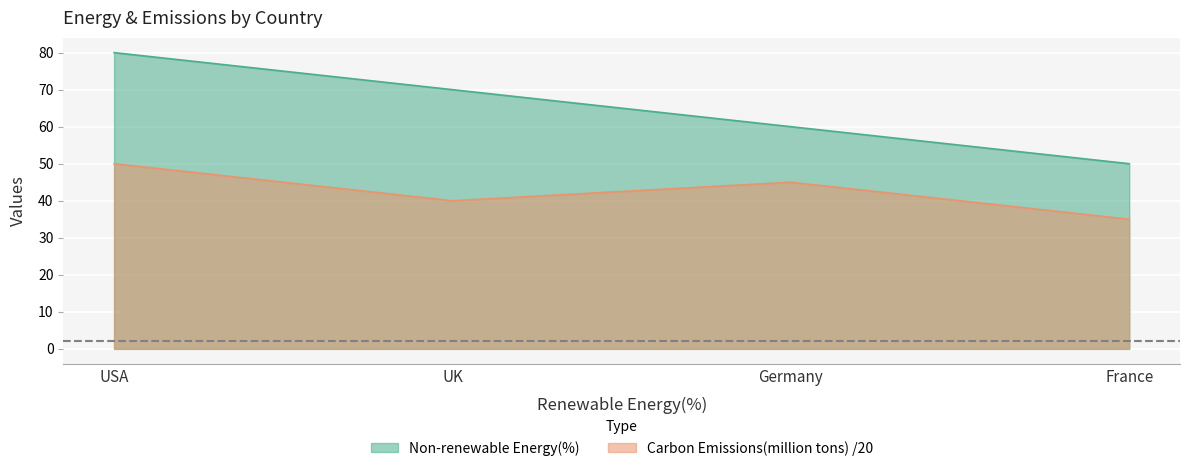

What is the difference between the highest and lowest values at USA?

30